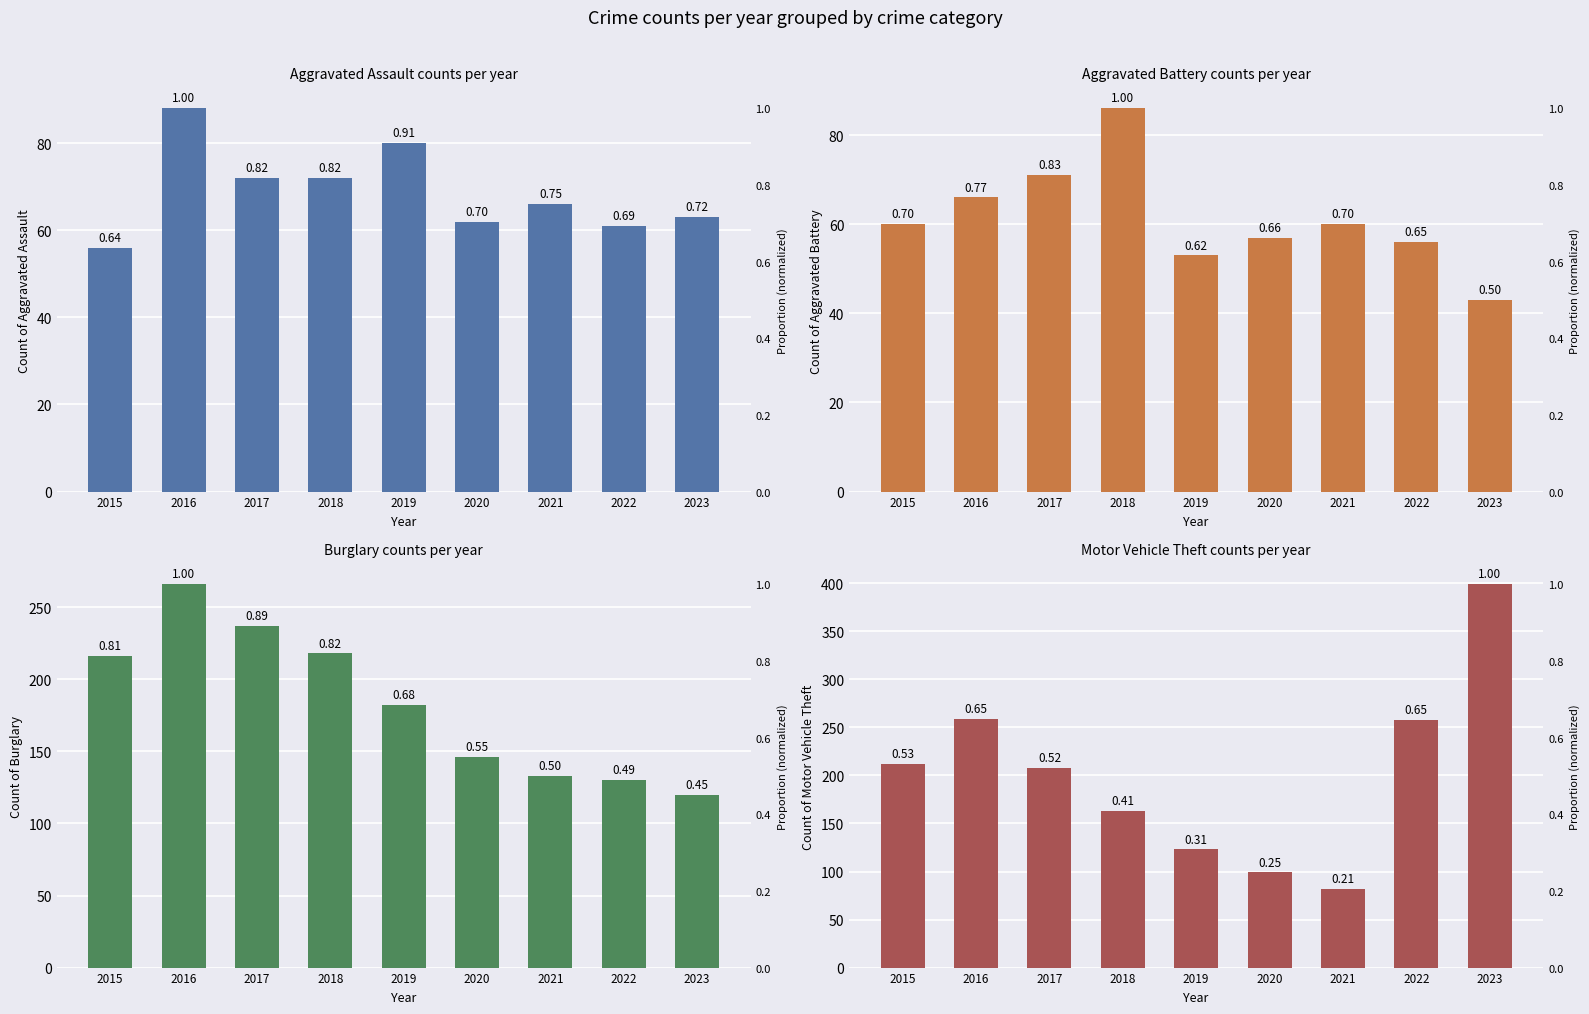

At which label does Motor Vehicle Theft first exceed 208?

2015